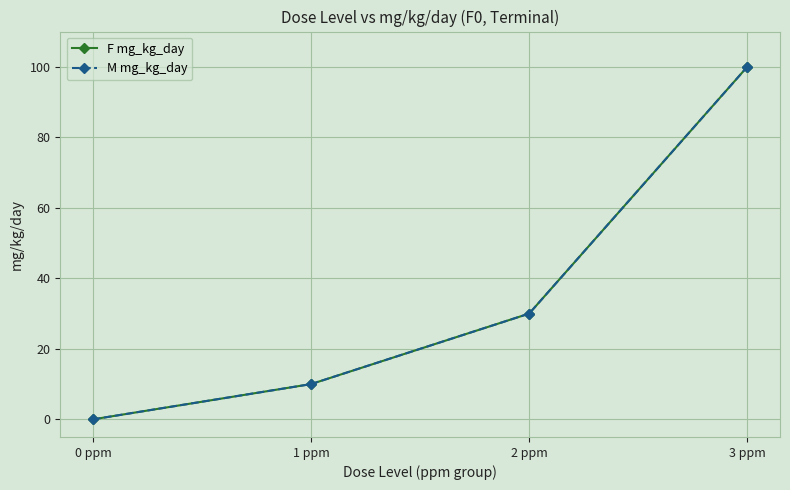

Does the chart have visible grid lines?

Yes